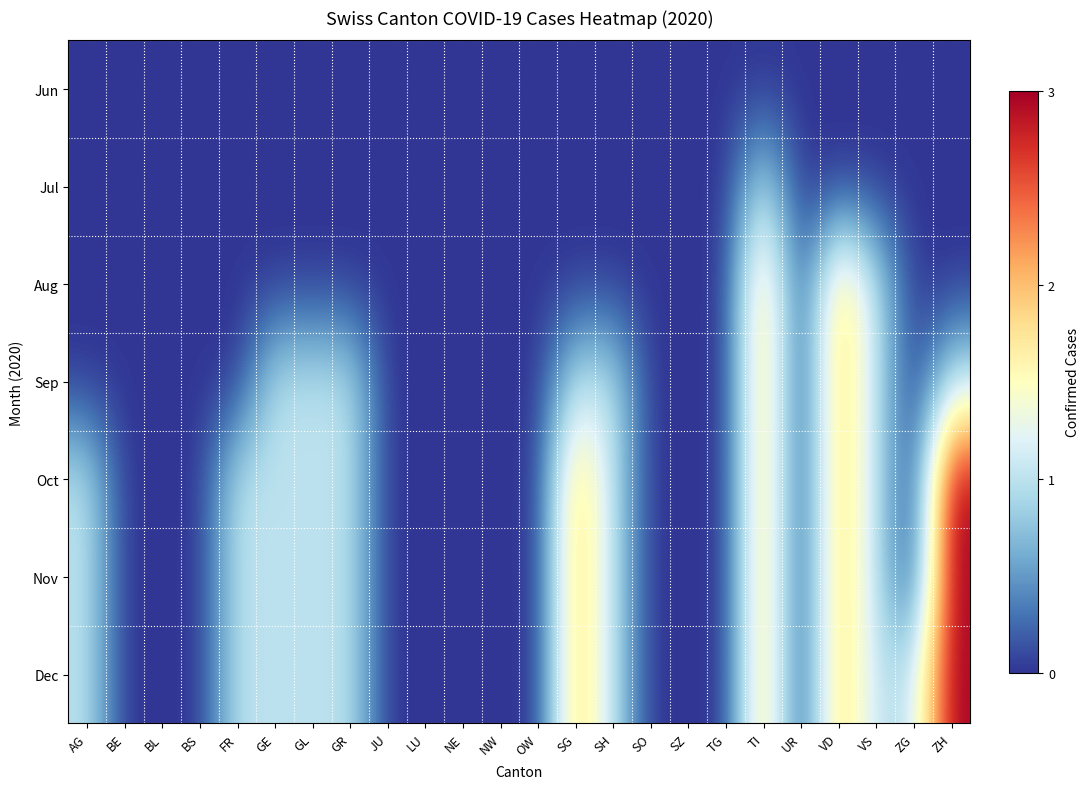

Between VS and NW, which is larger?

VS